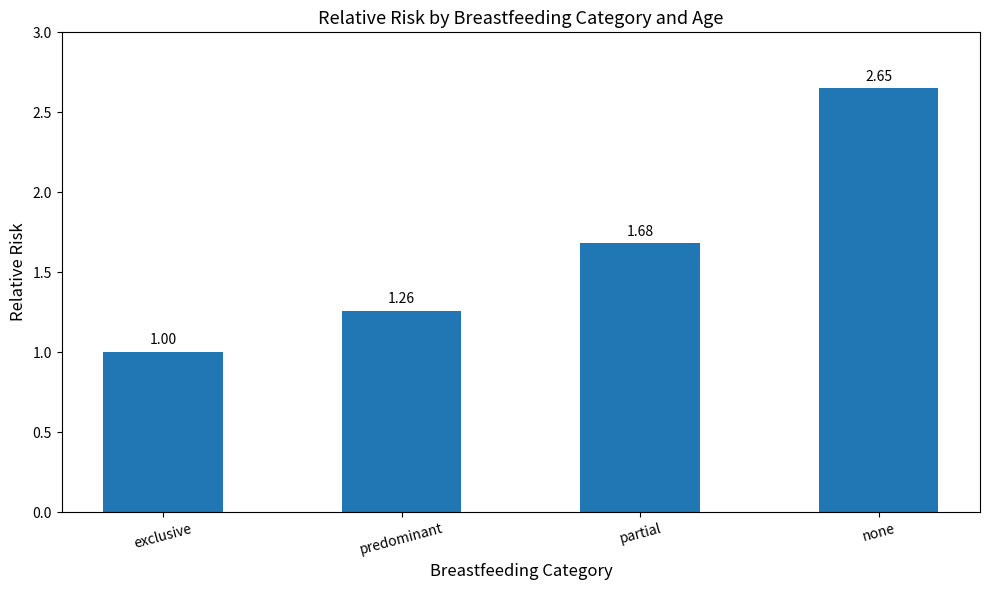

At which label is the value closest to 1?

exclusive